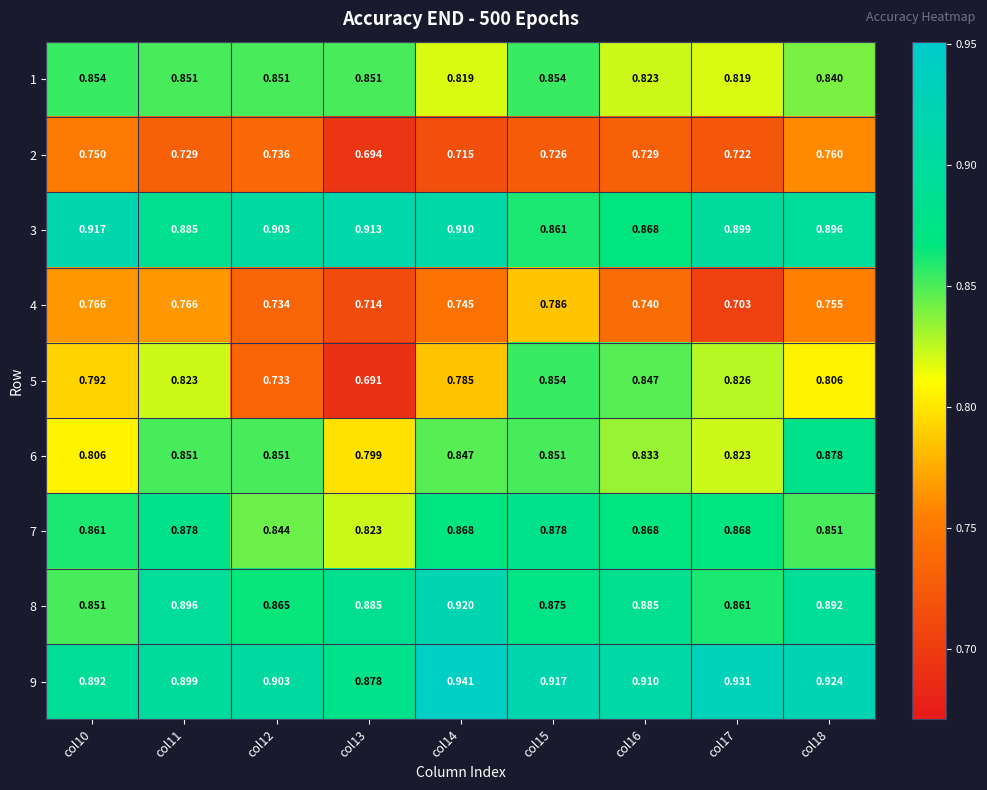

Is the value of 8 at col14 greater than the value of 6 at col11?

Yes